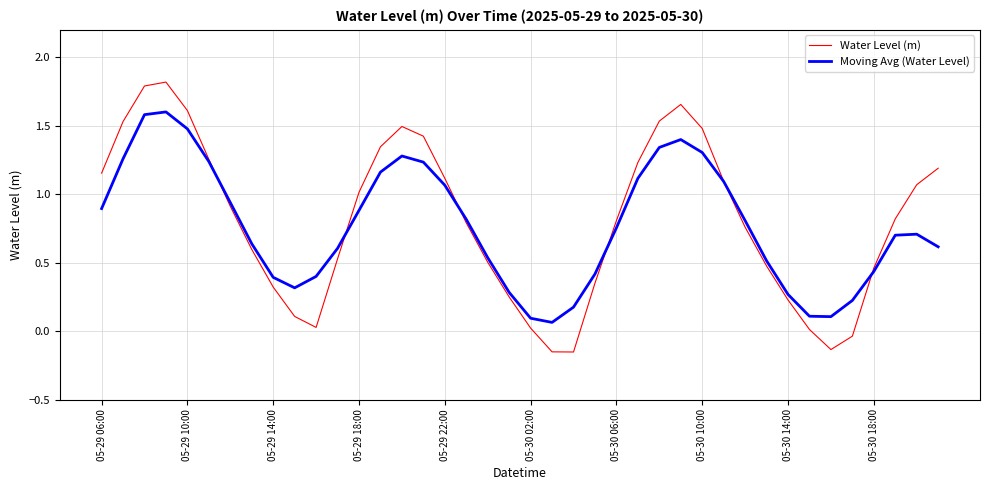

What is the highest value of the Water Level (m) series?

1.8